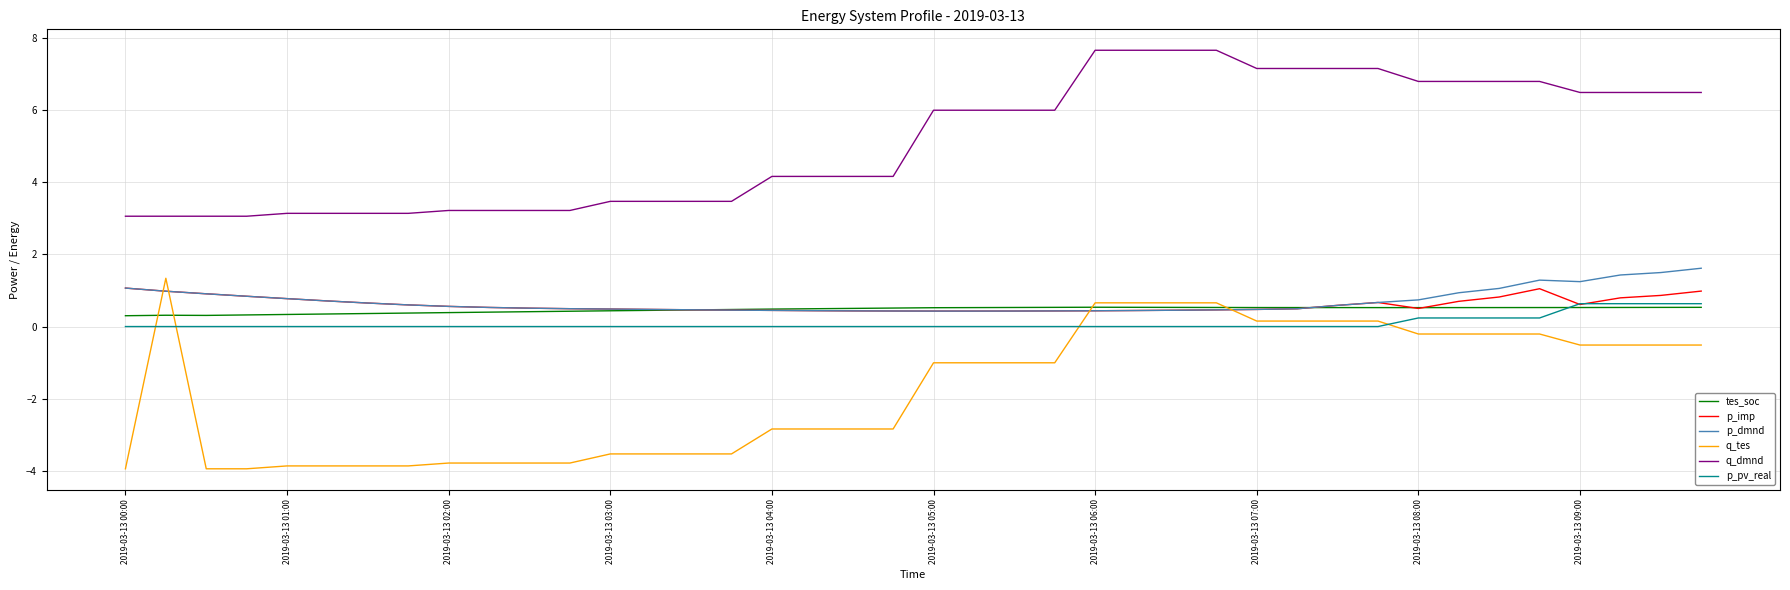

What are all the series names shown in the legend?

tes_soc, p_imp, p_dmnd, q_tes, q_dmnd, p_pv_real